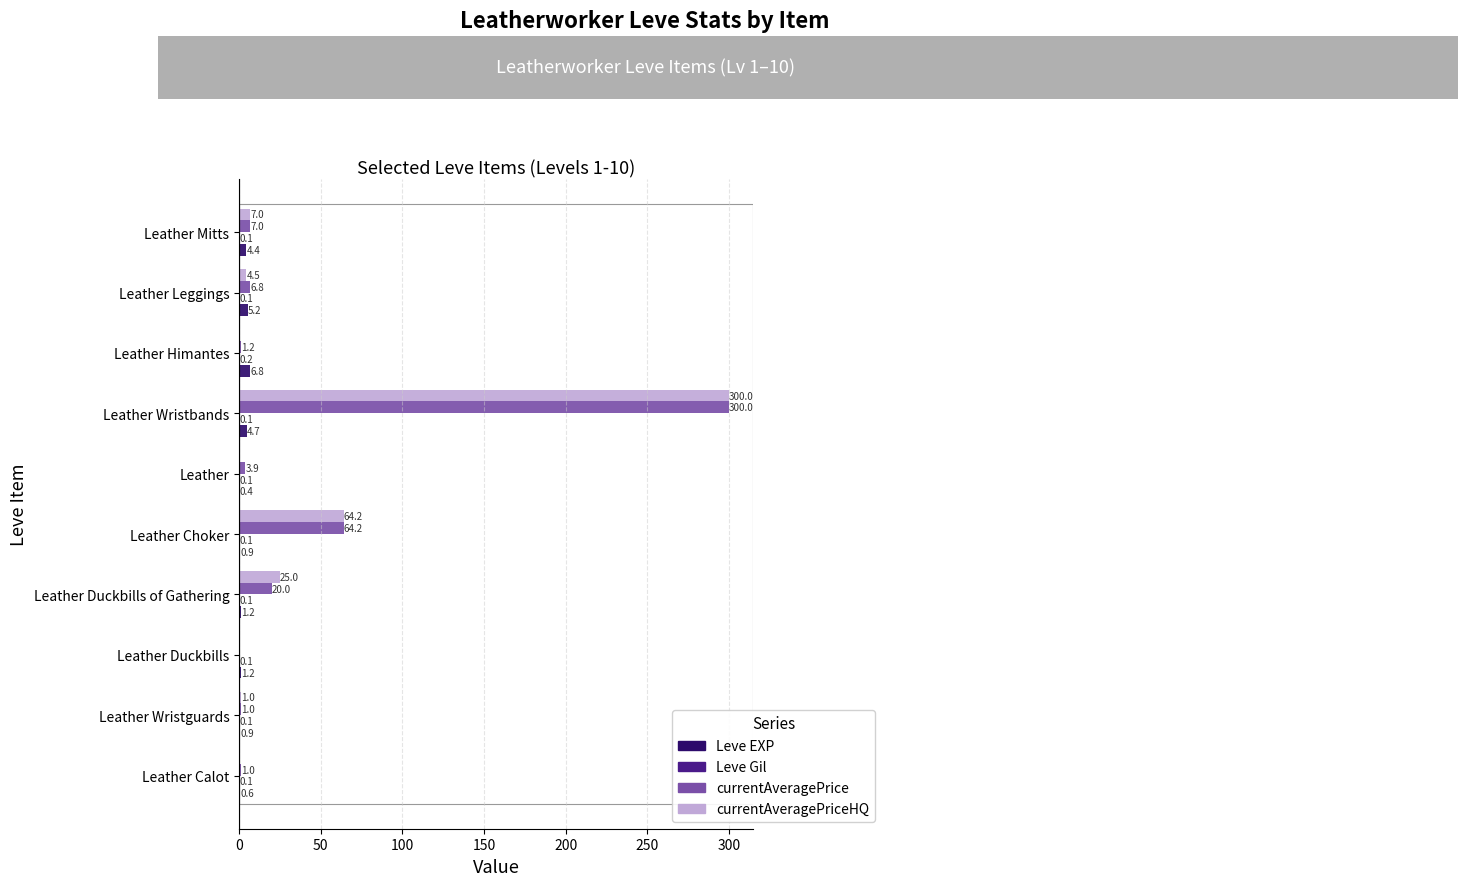

At which category is the sum across all series the highest?

Leather Wristbands